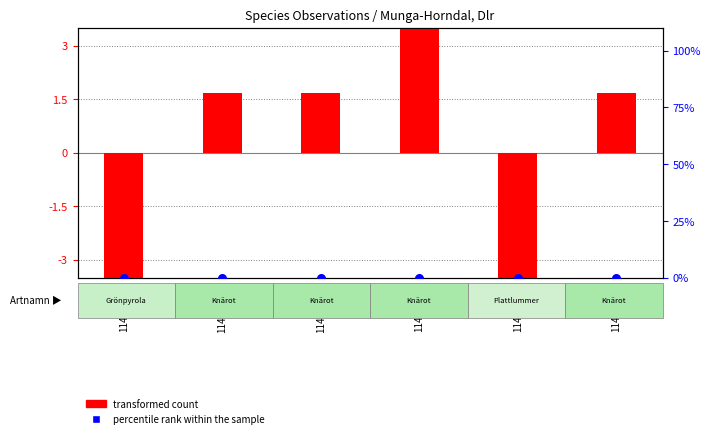

Which series has the largest total across all categories?

percentile rank within the sample